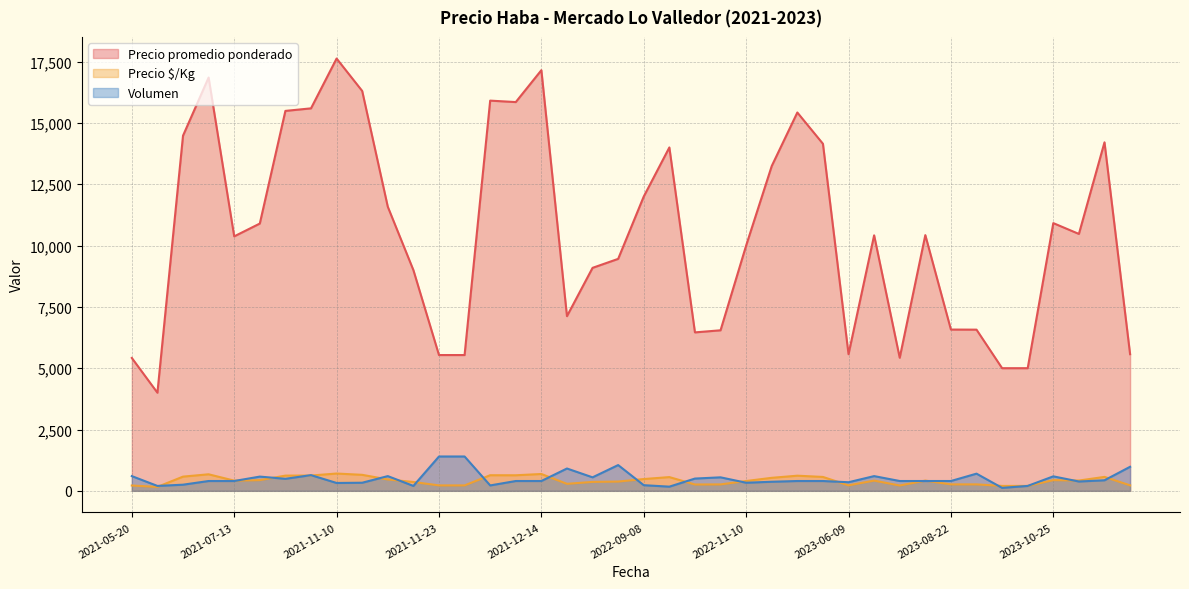

Reading right to left, transcribe all the data shown in this chart.

Precio promedio ponderado: 5571	14209	10474	10915	5000	5000	6571	6575	10425	10417	5425	5571	14150	15425	13243	10000	6545	6460	14000	12000	9091	9457	7121	17150	15850	15909	5536	5536	9000	11583	17625	16303	15594	15490	10897	10375	16850	14480	4000	5417
Precio $/Kg: 223	568	419	437	200	200	263	263	417	417	217	223	566	617	530	400	262	258	560	480	364	378	285	686	634	636	221	221	360	463	705	652	624	620	436	415	674	579	160	217
Volumen: 980	430	380	590	200	120	700	400	400	600	400	350	400	400	370	330	550	500	170	230	550	1050	910	400	400	220	1400	1400	200	600	320	330	640	490	580	400	400	250	200	600